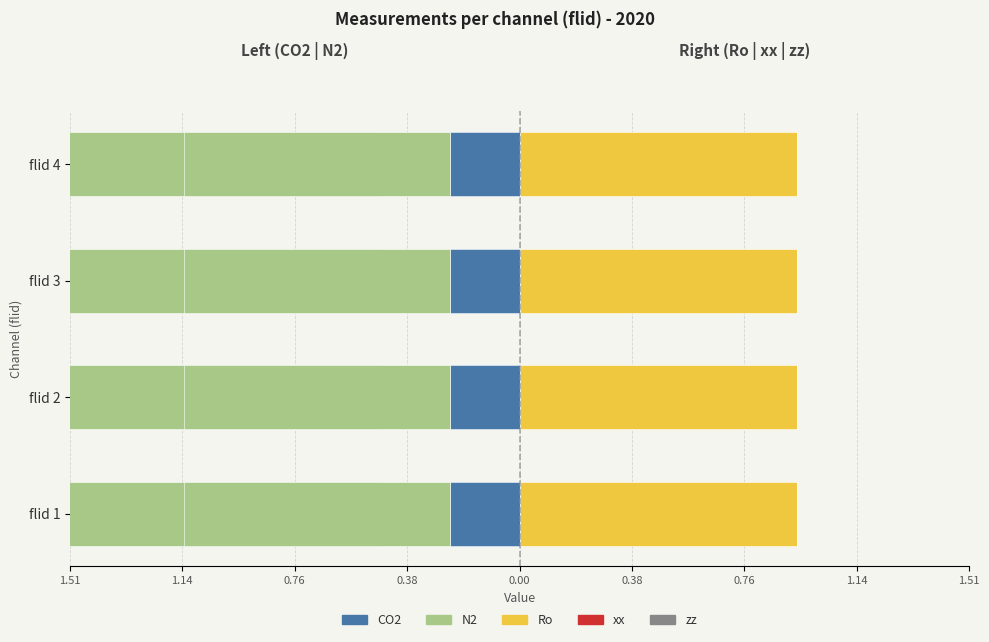

What is the value of the Ro bar at the 1st from the left?

0.9